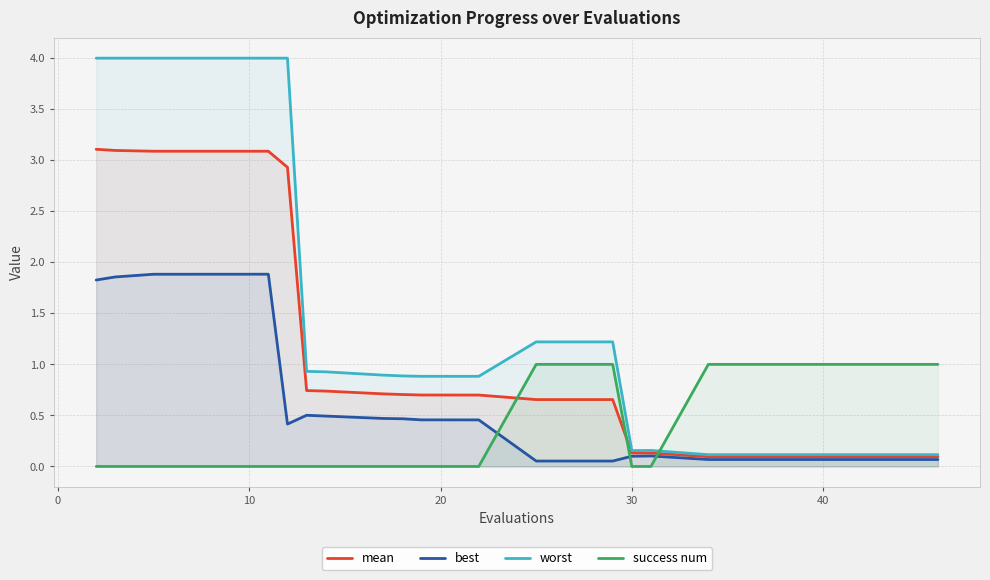

List the series in order of their overall mean, highest first.

worst, mean, best, success num